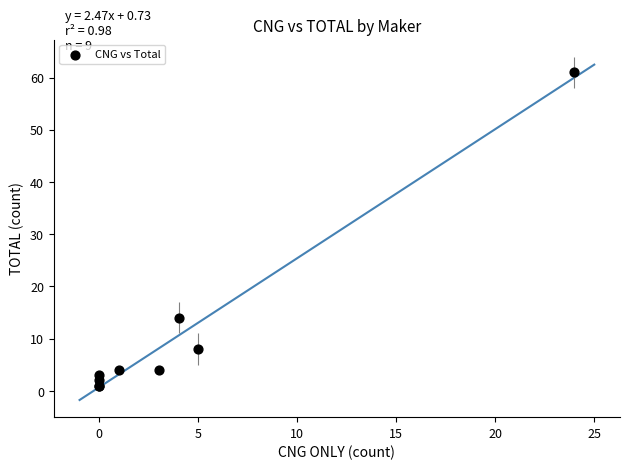

What Y value in the scatter plot is closest to 31?

14